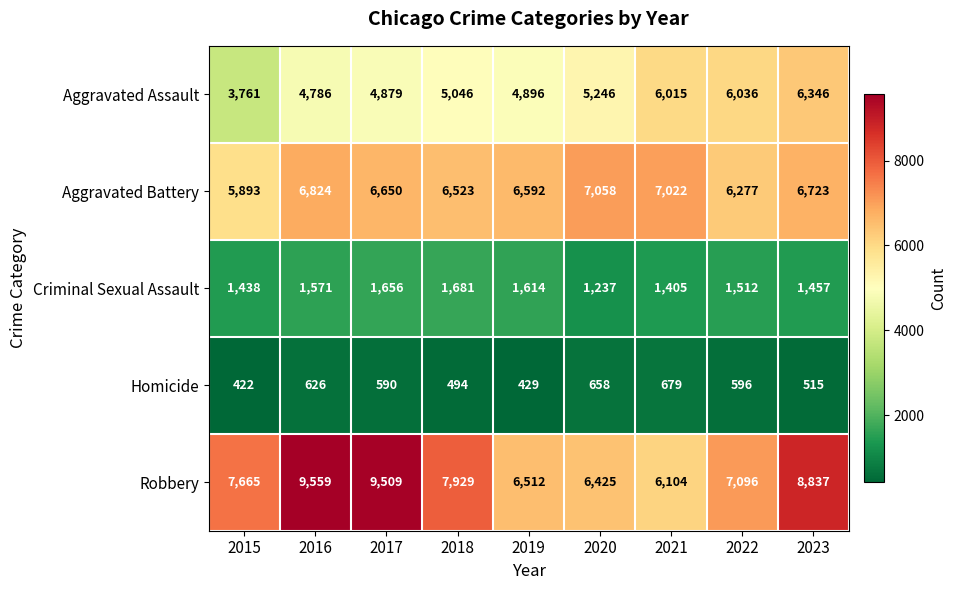

True or false: Robbery has a value of 10690 at 2022.

False